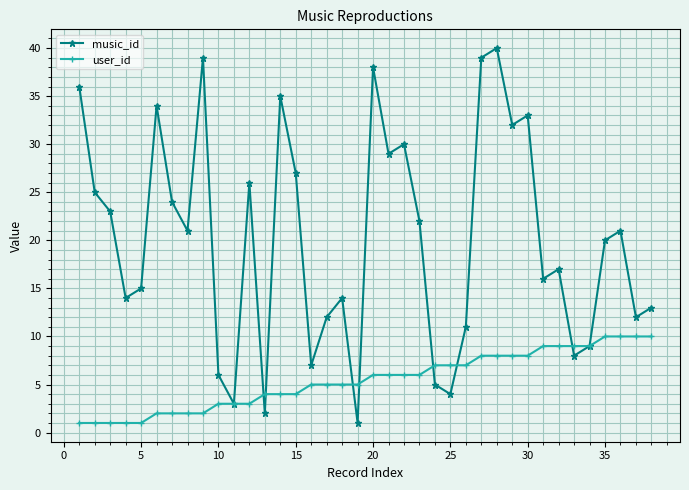

Reading right to left, extract all data points from this chart.

music_id: 13	12	21	20	9	8	17	16	33	32	40	39	11	4	5	22	30	29	38	1	14	12	7	27	35	2	26	3	6	39	21	24	34	15	14	23	25	36
user_id: 10	10	10	10	9	9	9	9	8	8	8	8	7	7	7	6	6	6	6	5	5	5	5	4	4	4	3	3	3	2	2	2	2	1	1	1	1	1